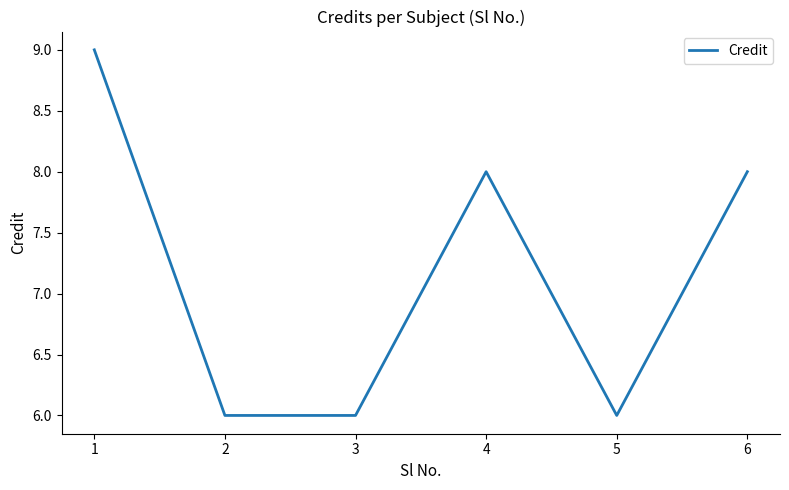

What is the change in value from 3 to 4?

+2